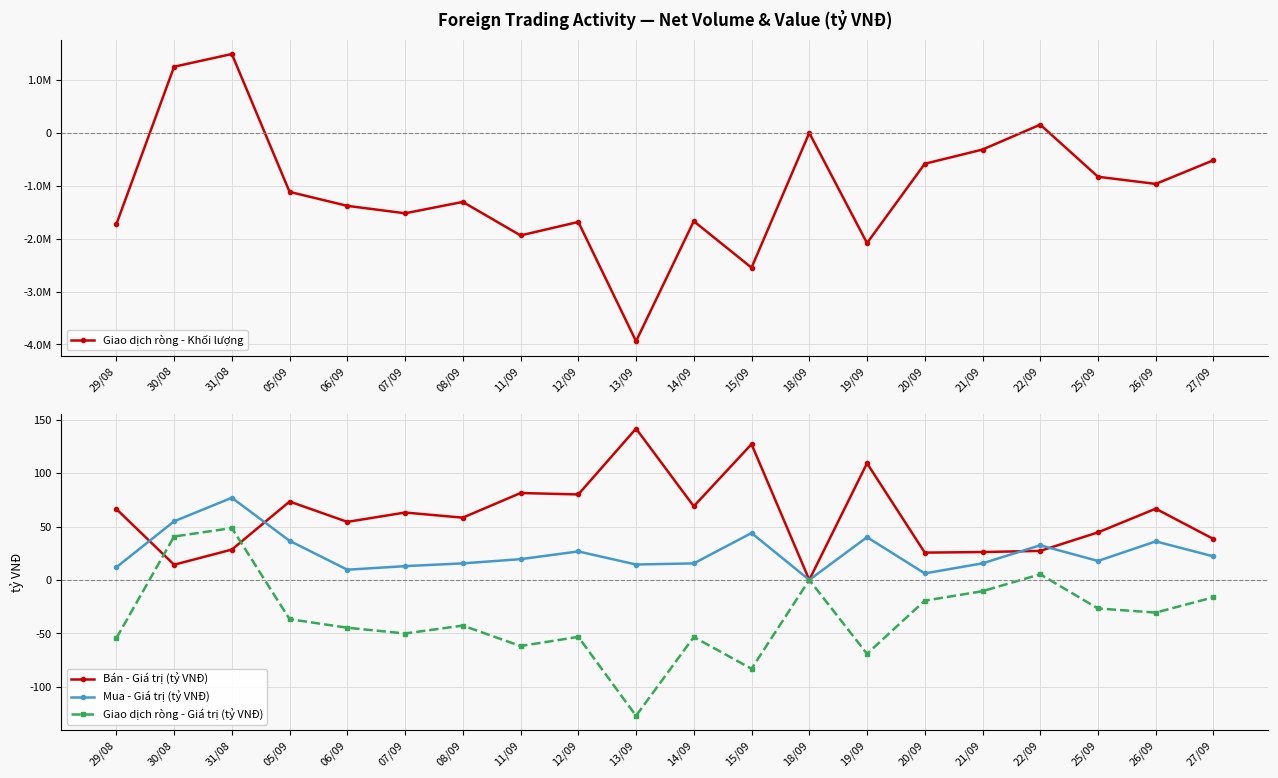

Between 20/09 and 26/09, which is larger?

20/09